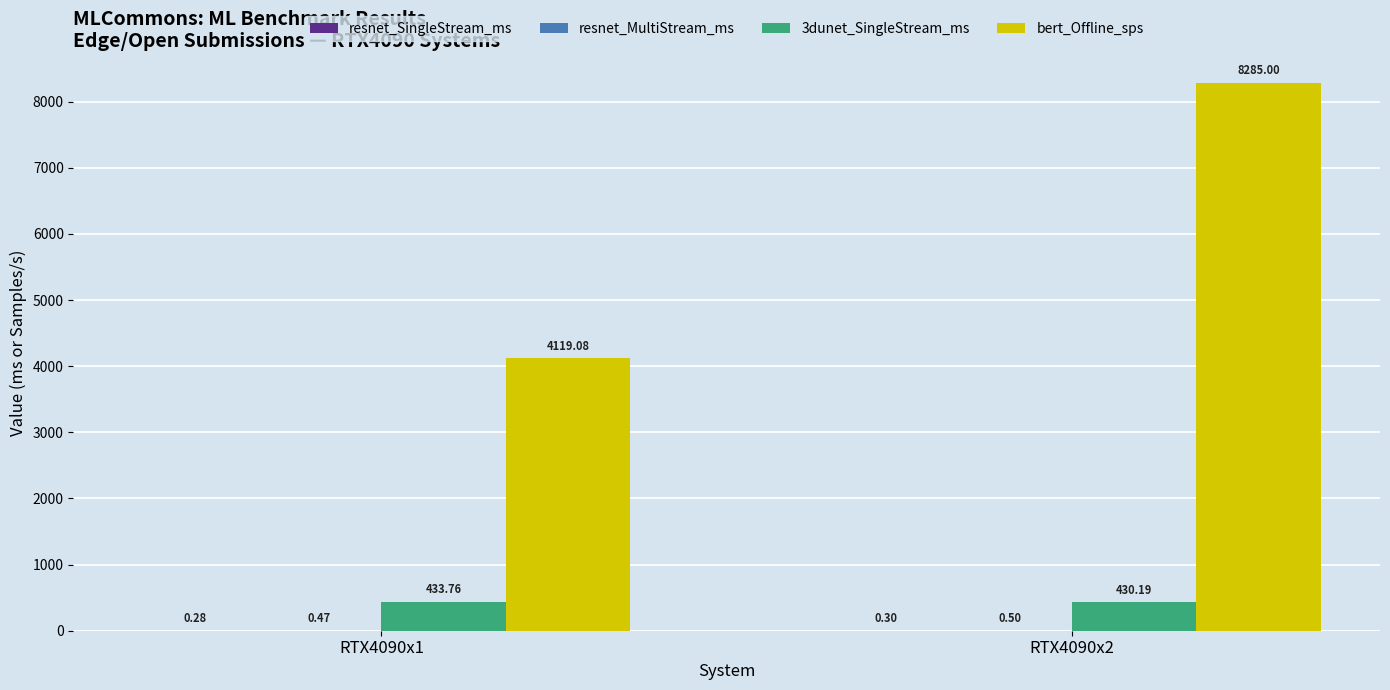

What is the difference between the 3dunet_SingleStream_ms values at RTX4090x2 and RTX4090x1?

3.6